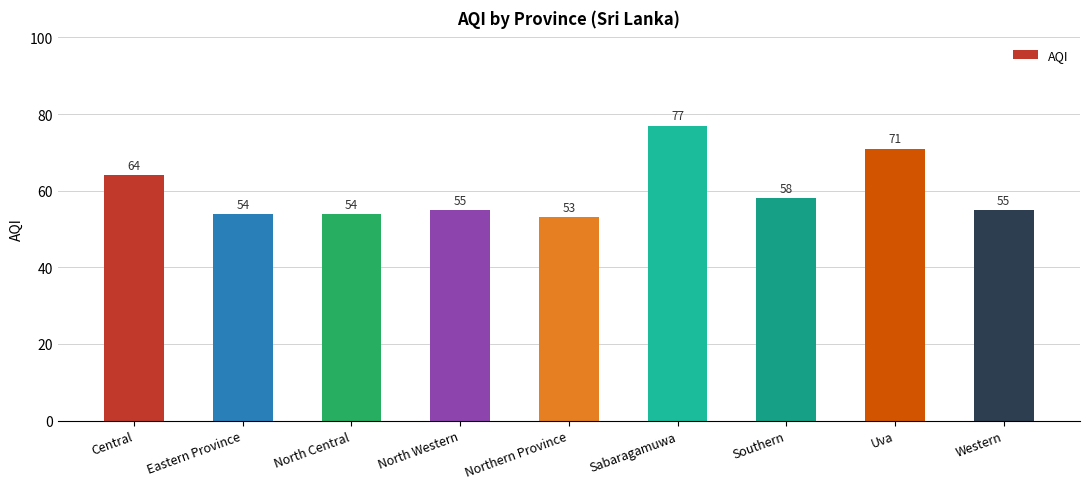

What is the minimum value shown in the chart?

53